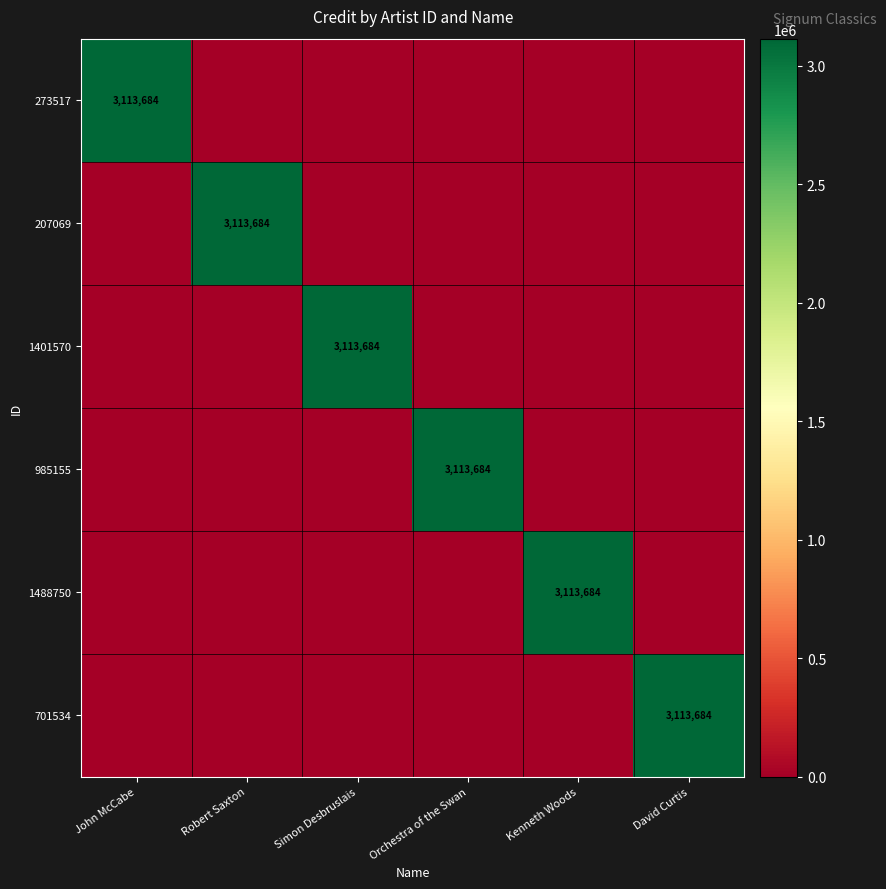

At which category is the sum across all series the highest?

John McCabe